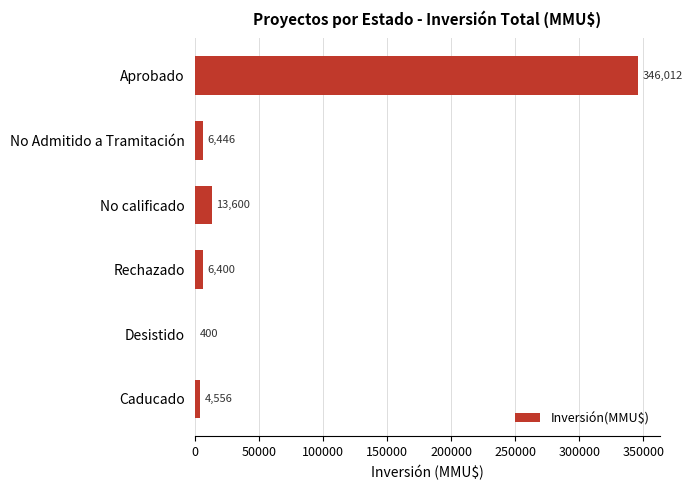

True or false: the data shows 13600 at No calificado.

True